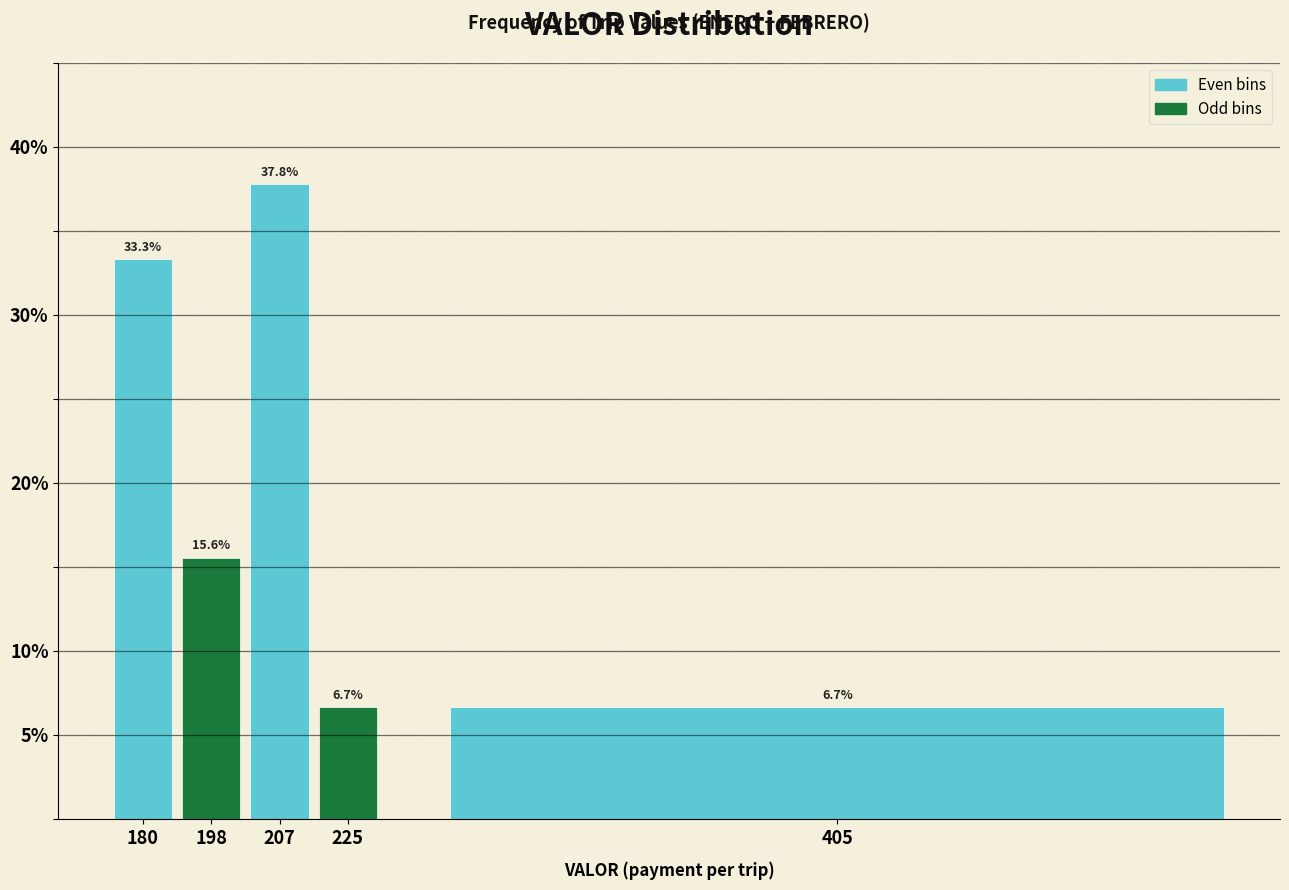

Reading left to right, list all the values displayed in this chart.

33.3	15.6	37.8	6.7	6.7